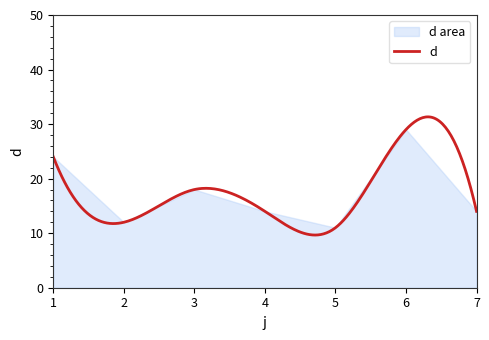

How many data points are above 14?

3